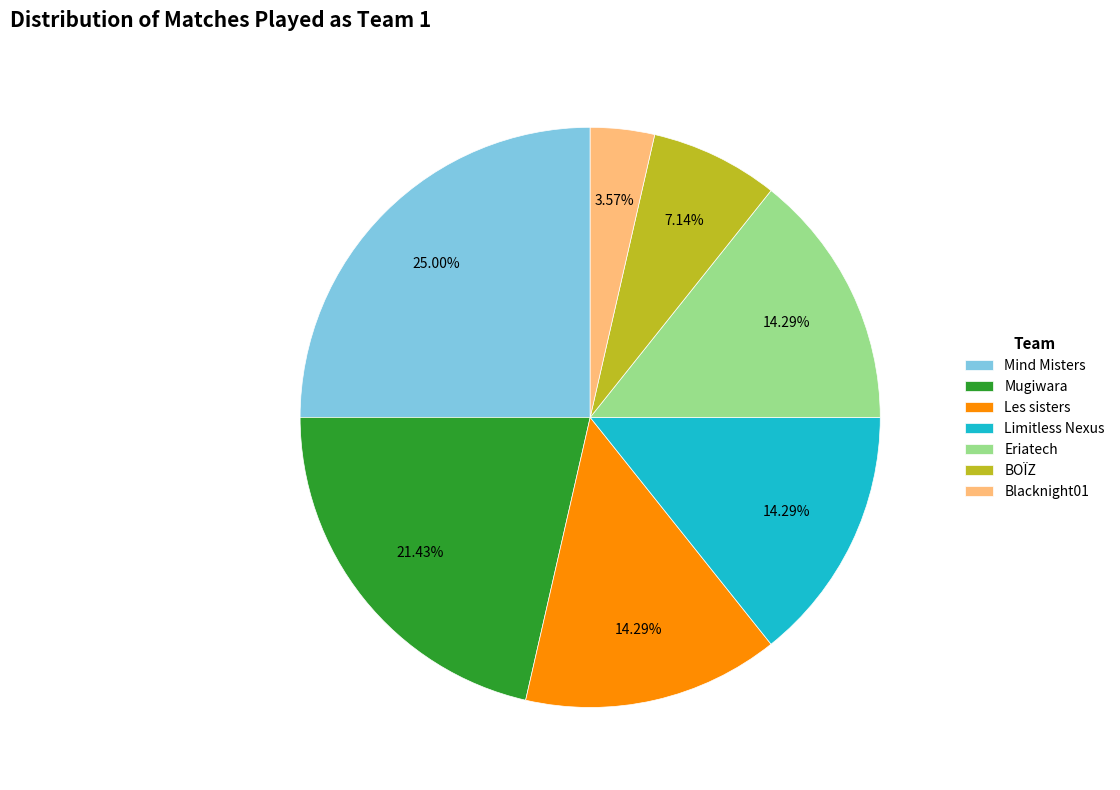

Which category has the smallest portion of the pie?

Blacknight01